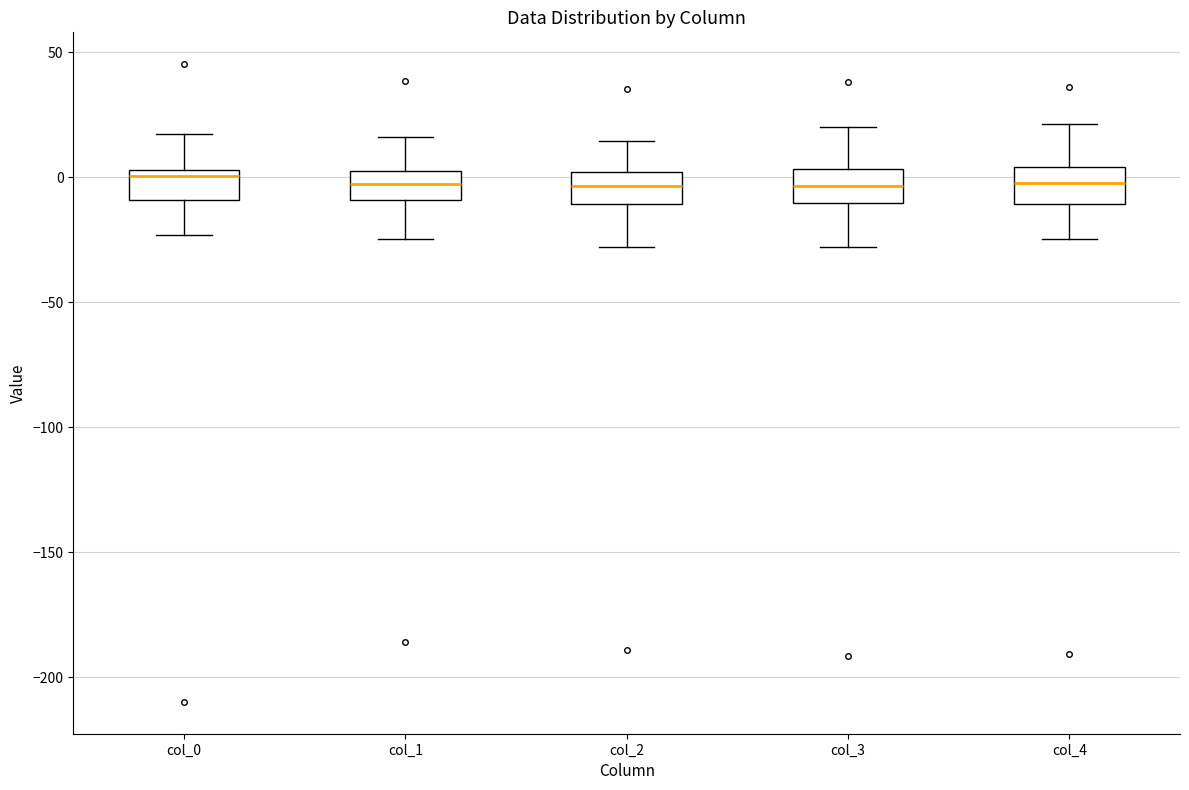

Reading left to right, transcribe this box plot: for each box, give where its median line is, the range the box spans, and where its two whiskers end, as read against the y-axis. The values are not printed on the chart, so give them approximately, as read against the axis.

col_0: median 0, box -10 to 5, whiskers -25 to 15
col_1: median -5, box -10 to 5, whiskers -25 to 15
col_2: median -5, box -10 to 0, whiskers -30 to 15
col_3: median -5, box -10 to 5, whiskers -30 to 20
col_4: median 0, box -10 to 5, whiskers -25 to 20